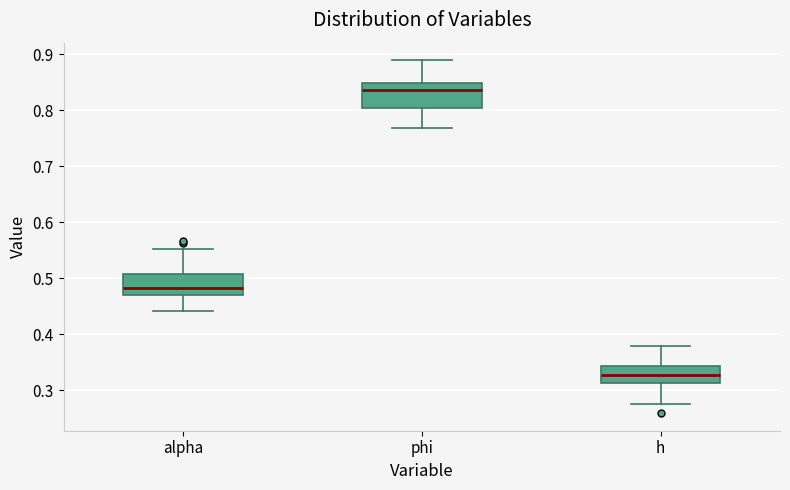

Where does the lower whisker of the box for h end on the y-axis? The values are not printed on the chart, so give them approximately, as read against the axis.

0.27